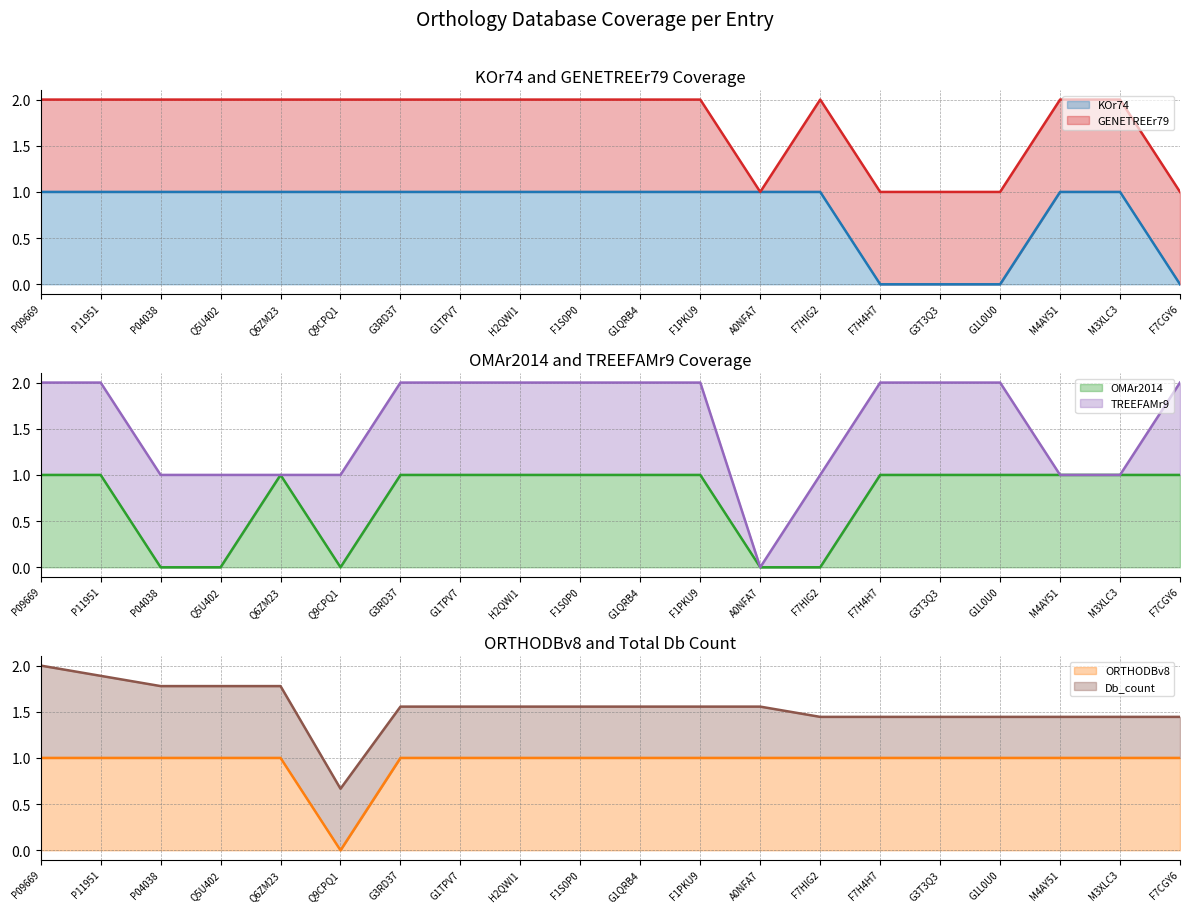

True or false: KOr74 has a value of 1 at A0NFA7.

True